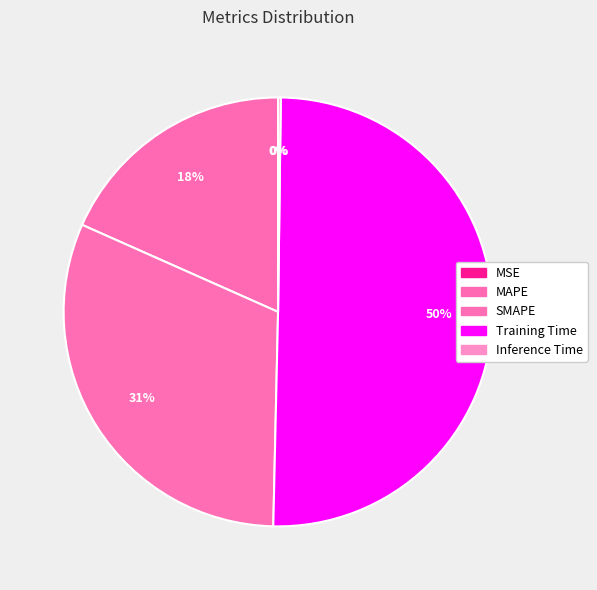

To the nearest percent, what portion does Training Time represent?

50%